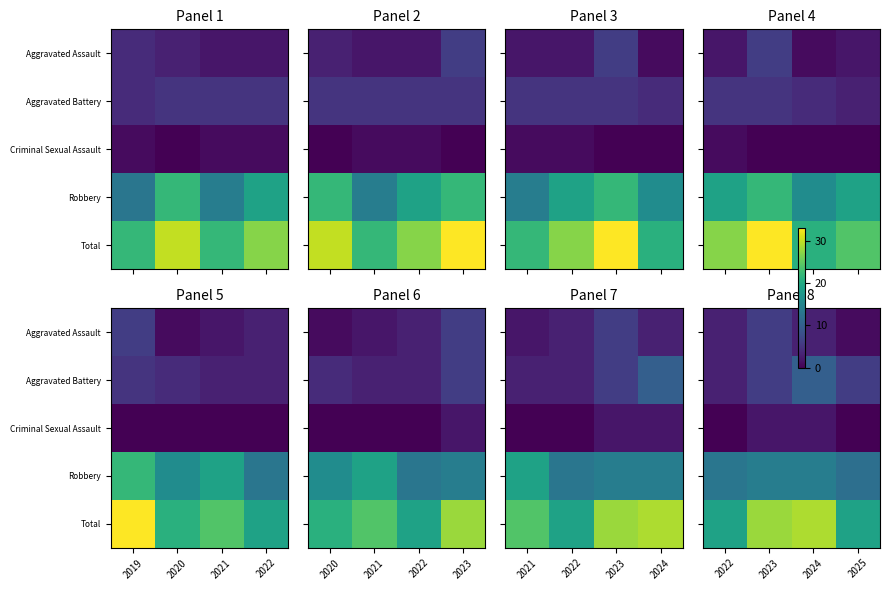

What is the average value of the Aggravated Battery series?

6